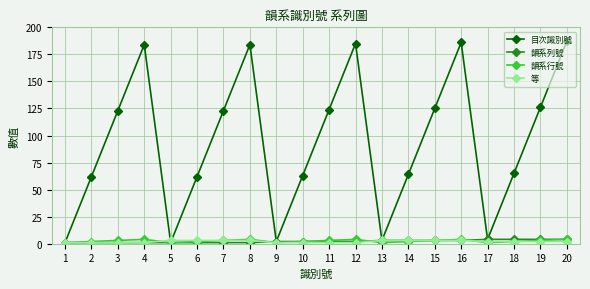

Which series has the widest spread of values?

目次識別號